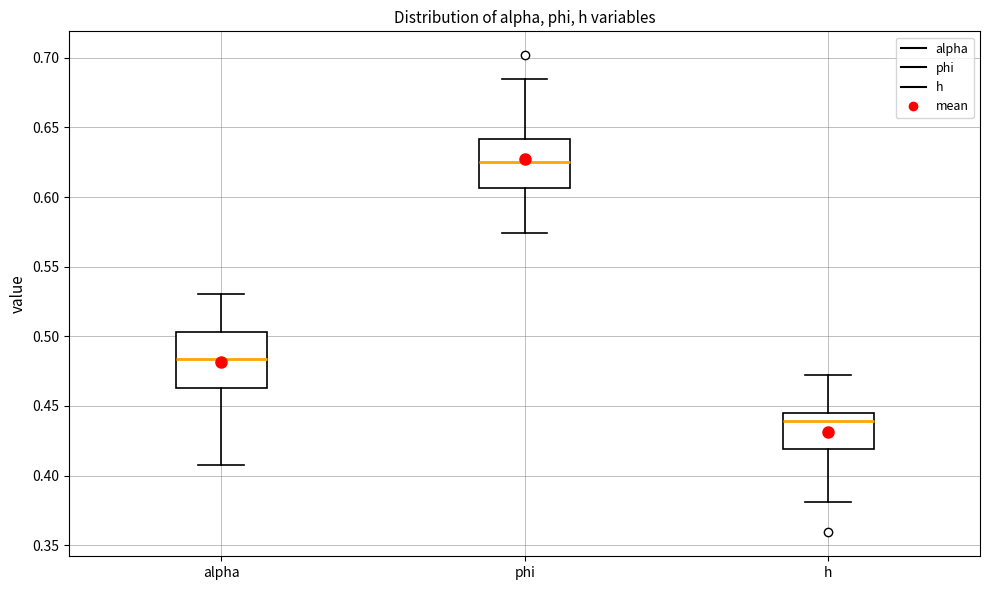

Which box is the tallest, from its lower edge to its upper edge?

alpha